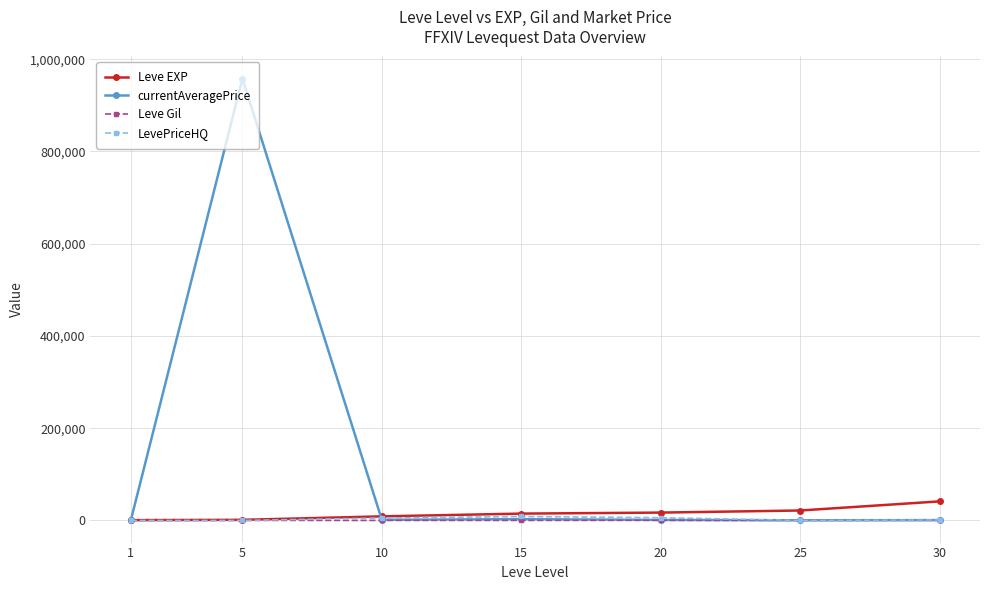

At which category is the sum across all series the highest?

5